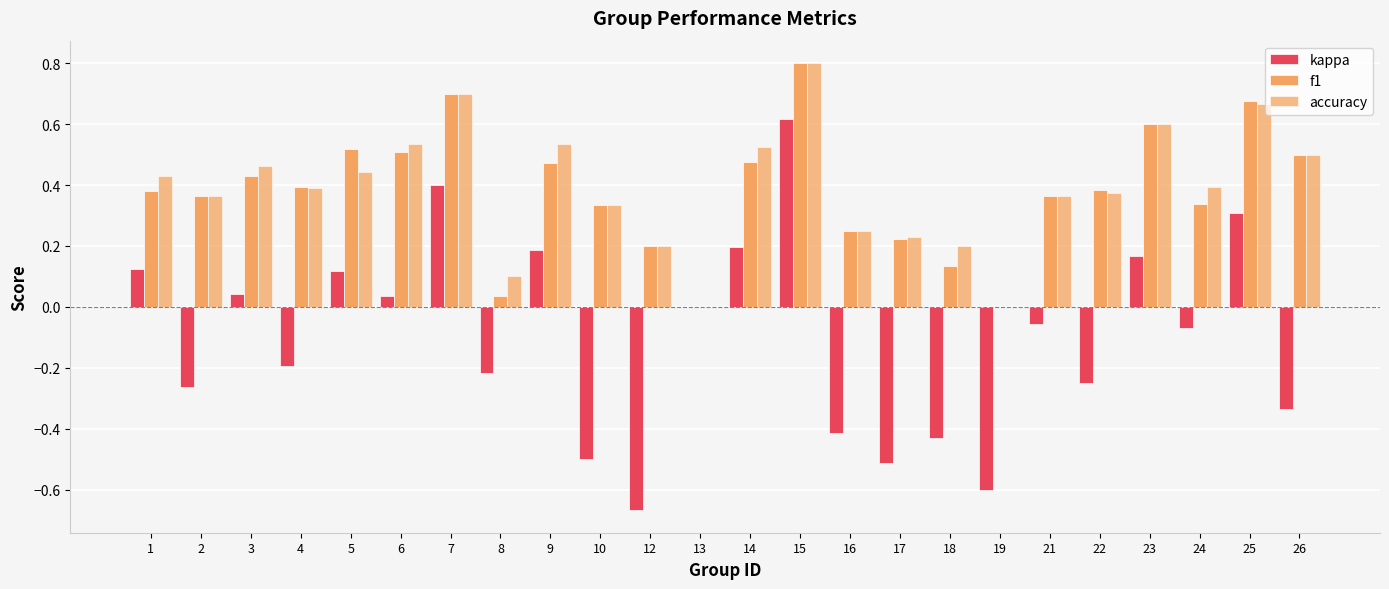

At which category is the sum across all series the highest?

15